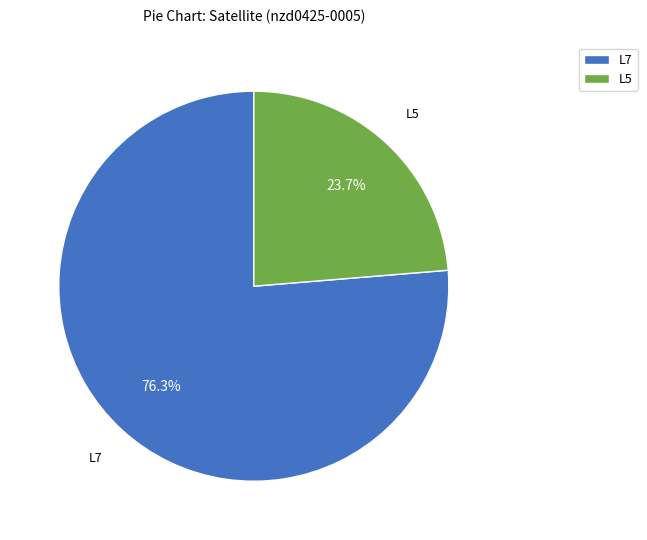

Count the number of slices in the pie.

2